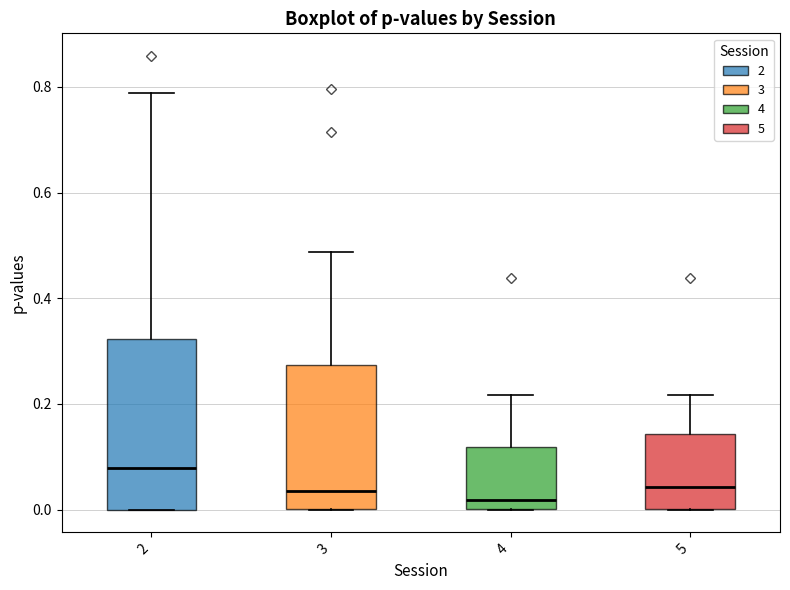

Where is the lower edge of the box at x = 5 on the y-axis? The values are not printed on the chart, so give them approximately, as read against the axis.

0.00